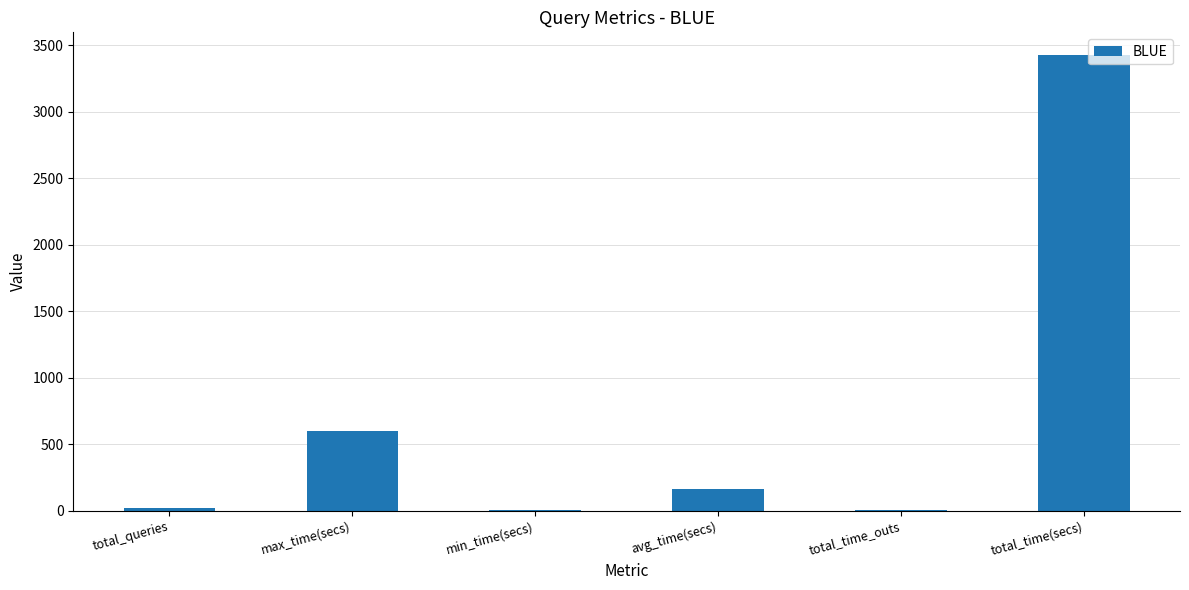

Count the number of categories in the chart.

6